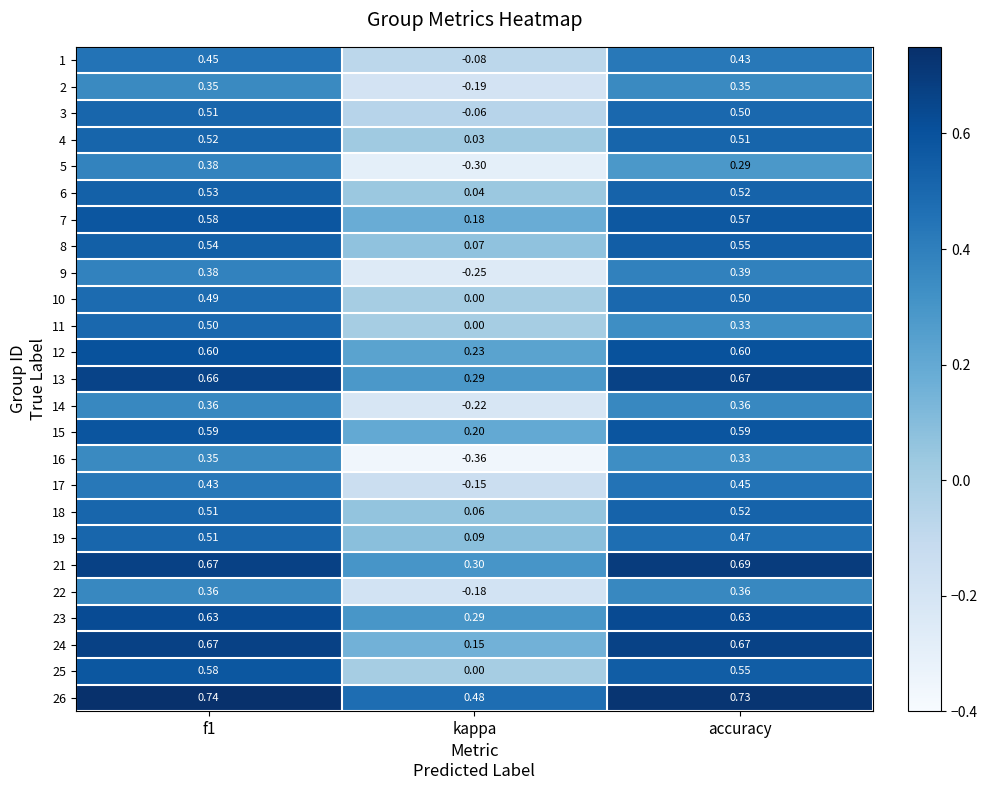

Between kappa and accuracy, which series saw the biggest shift?

16